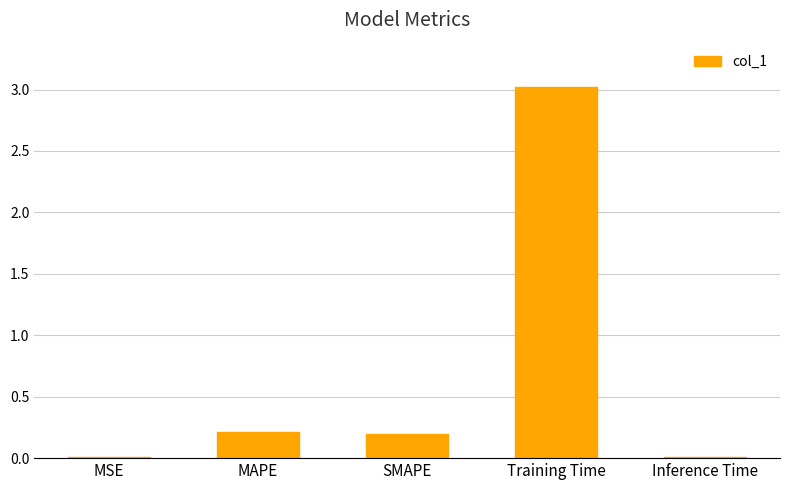

Which category has the highest value across all series?

Training Time